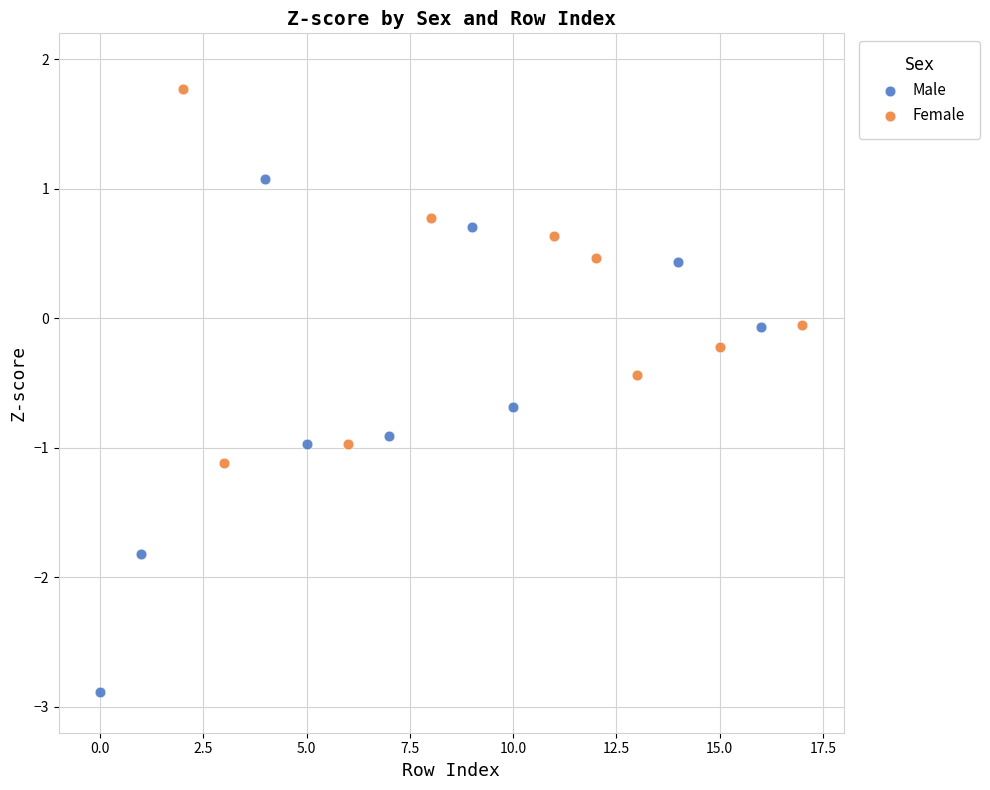

Which series has the widest spread of Y values?

Male